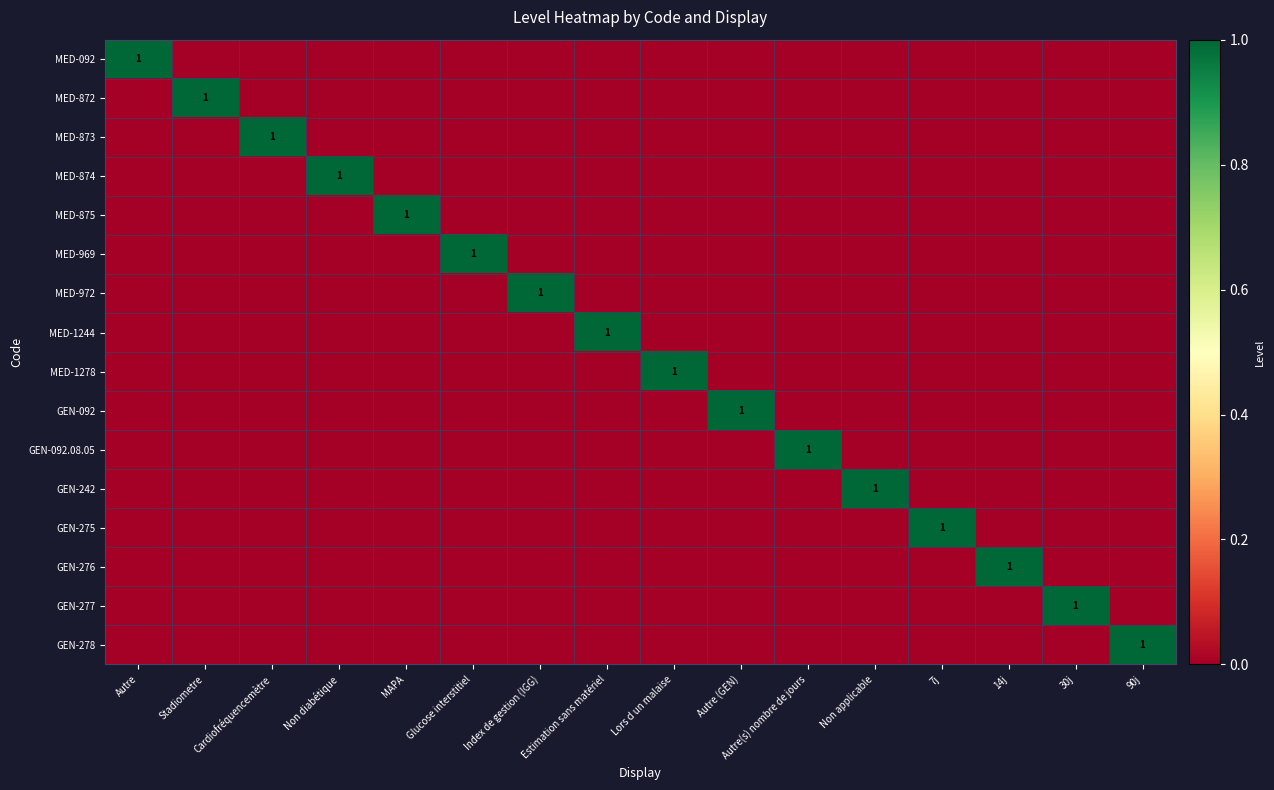

At which category is the sum across all series the highest?

Autre